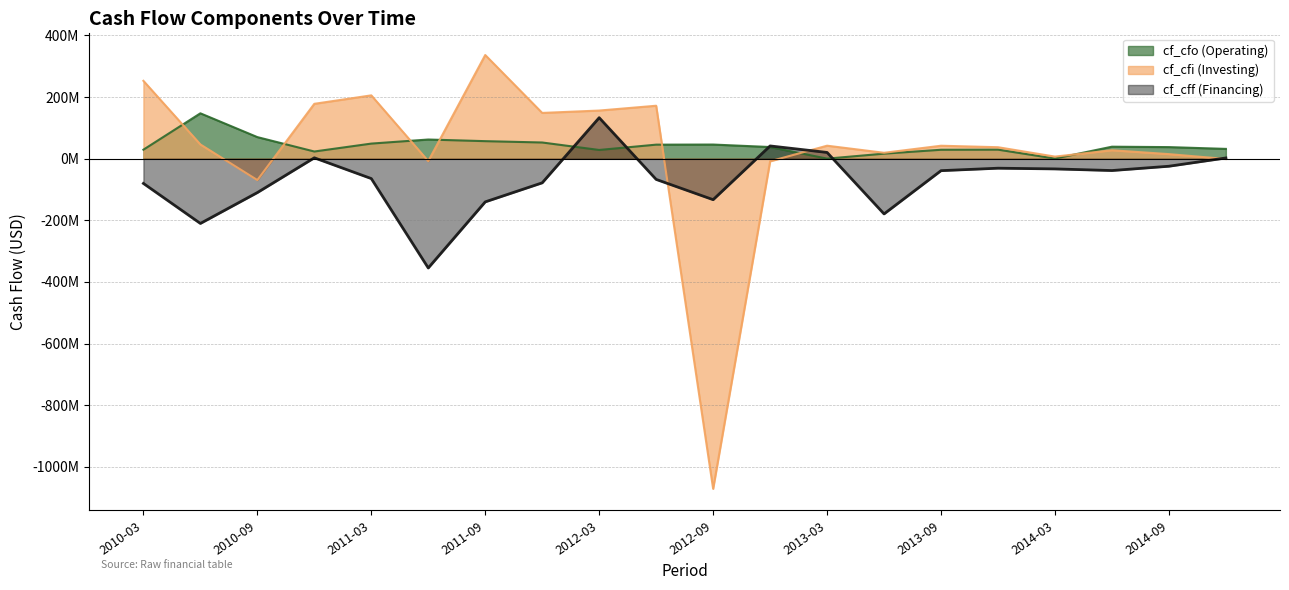

At how many categories does at least one series exceed -1058?

20